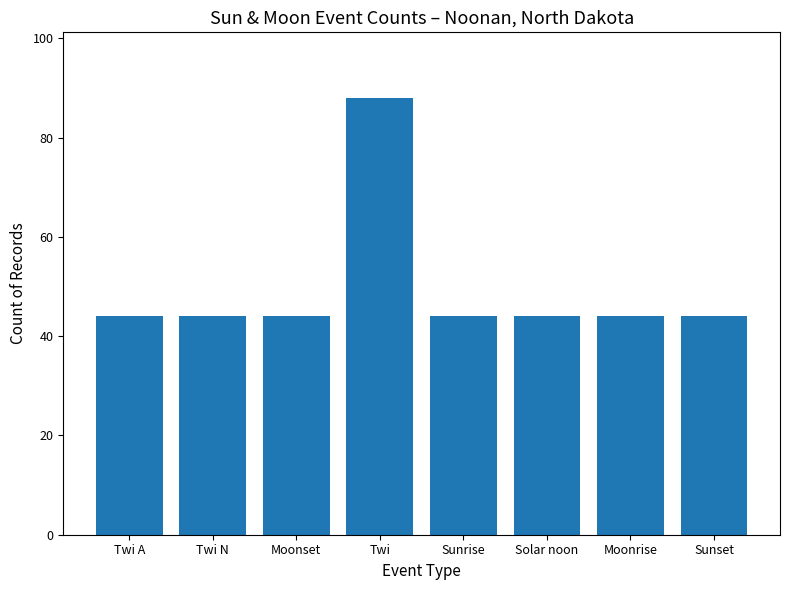

Does the chart contain any negative values?

No